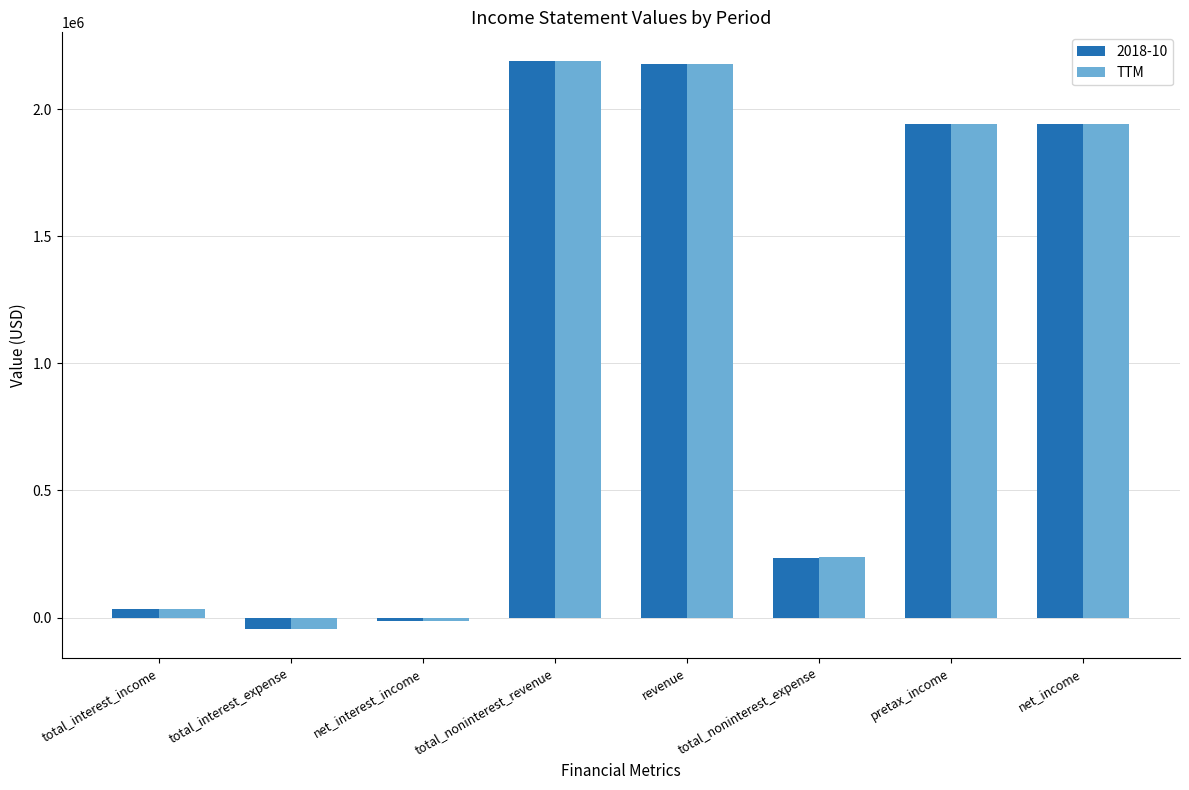

At which category does the chart reach its minimum across all series?

total_interest_expense